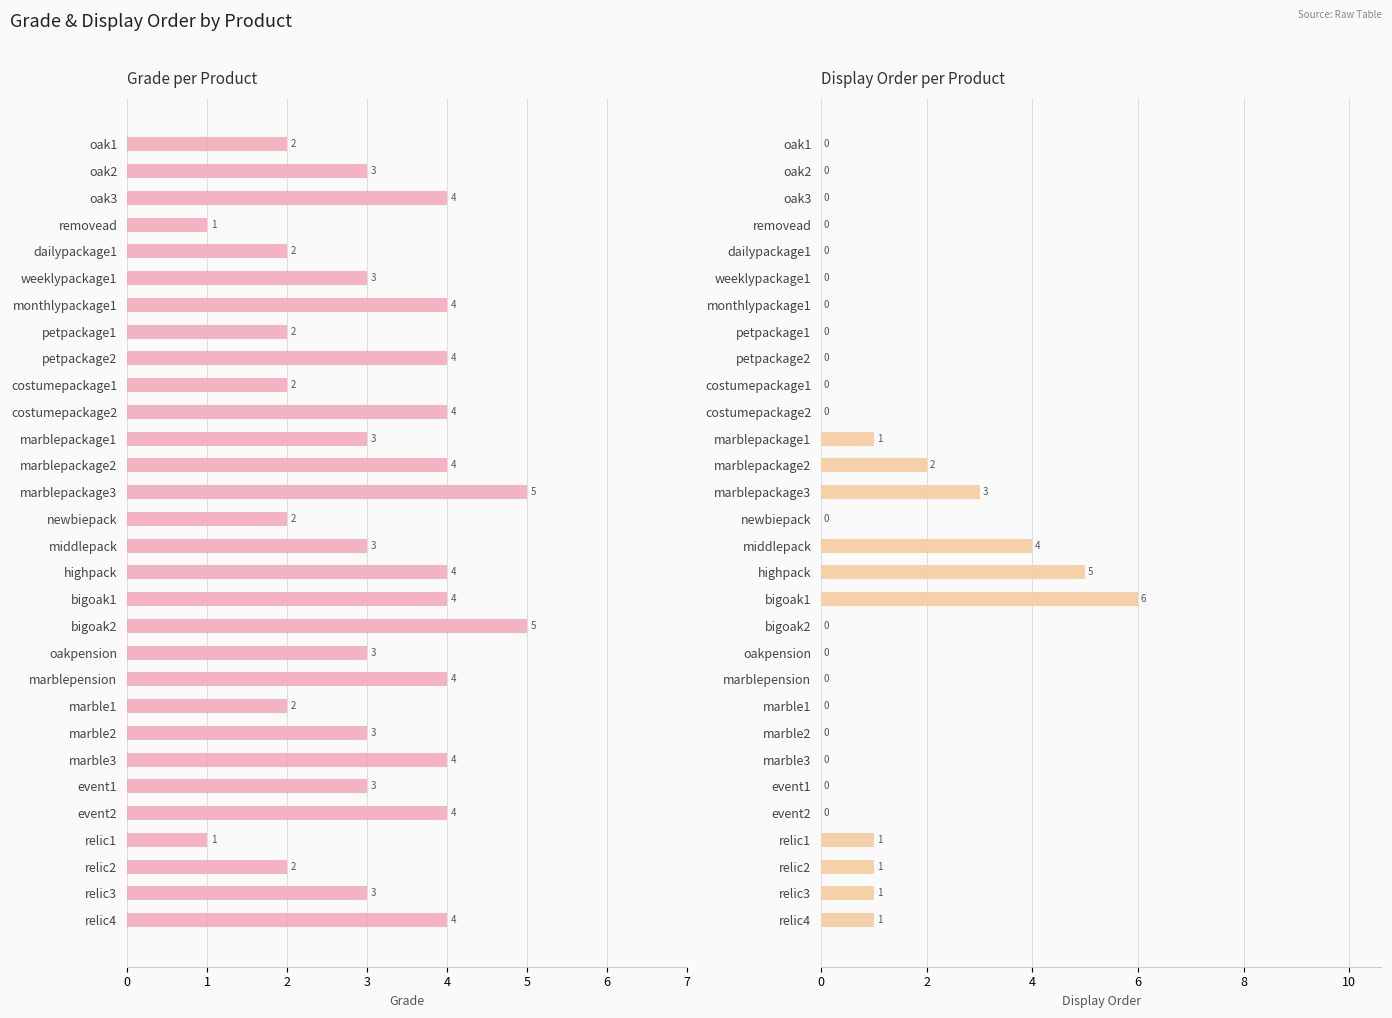

How many groups of bars are there?

30